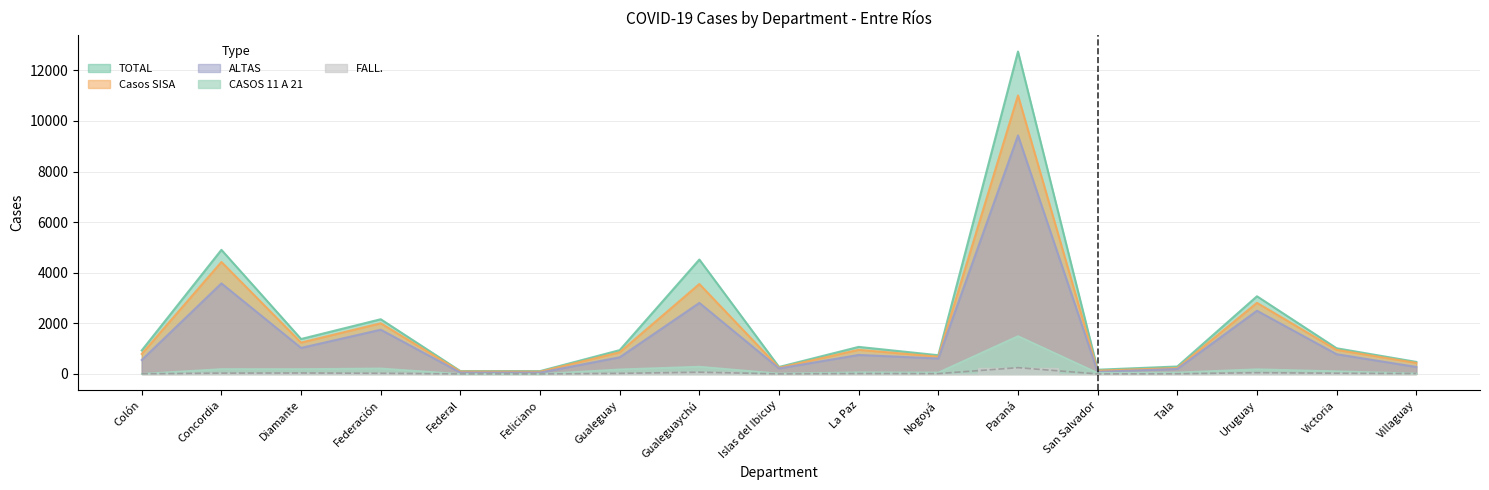

Reading left to right, transcribe all the data shown in this chart.

TOTAL: 931	4906	1382	2163	114	113	942	4523	277	1070	740	12743	168	295	3071	1016	477
Casos SISA: 792	4427	1240	2004	94	89	857	3555	246	955	684	11009	130	234	2811	952	436
ALTAS: 553	3580	1030	1749	55	54	660	2809	219	752	612	9428	84	199	2499	781	278
CASOS 11 A 21: 7	197	196	221	3	0	184	291	19	67	60	1499	43	61	190	110	20
FALL.: 7	33	39	27	3	2	24	70	4	18	15	249	2	9	50	29	17